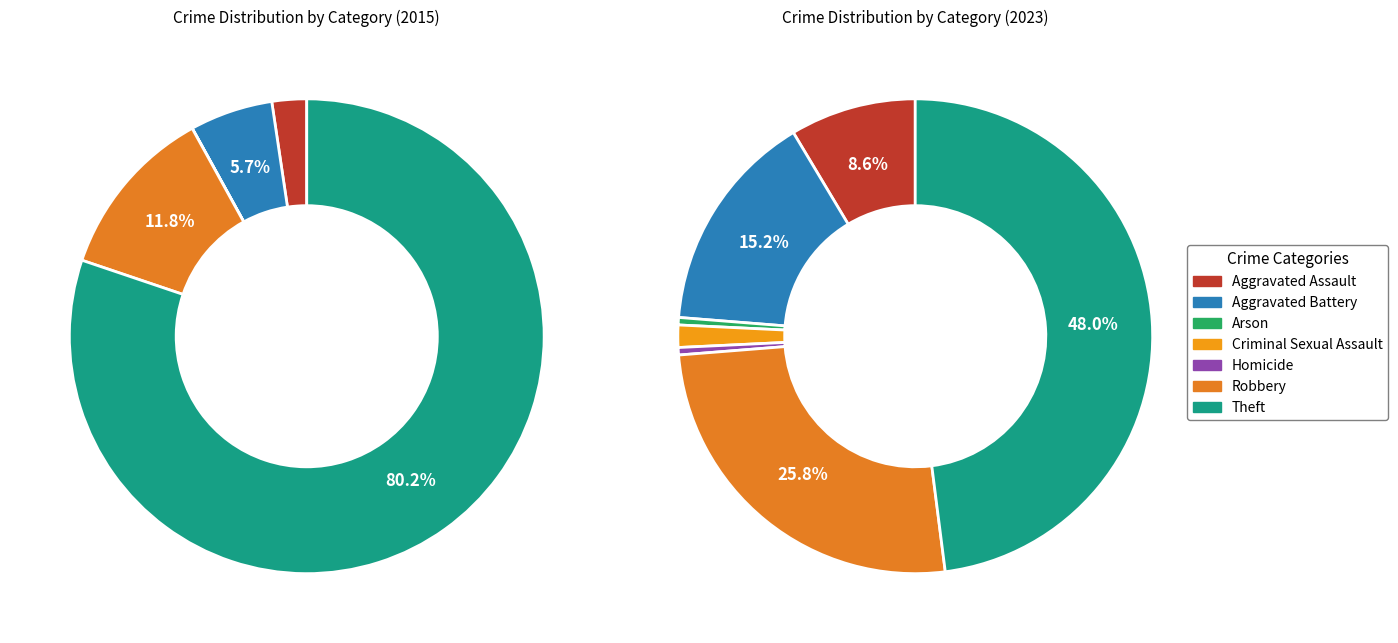

How many segments does this pie chart have?

7